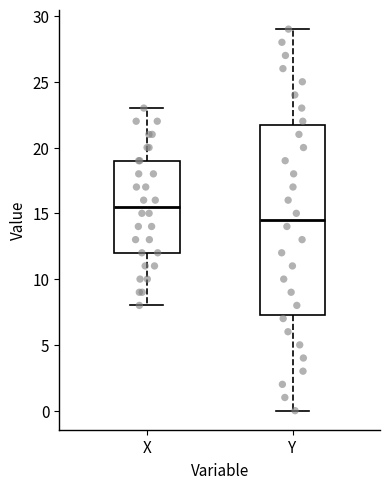

Which box is the tallest, from its lower edge to its upper edge?

Y